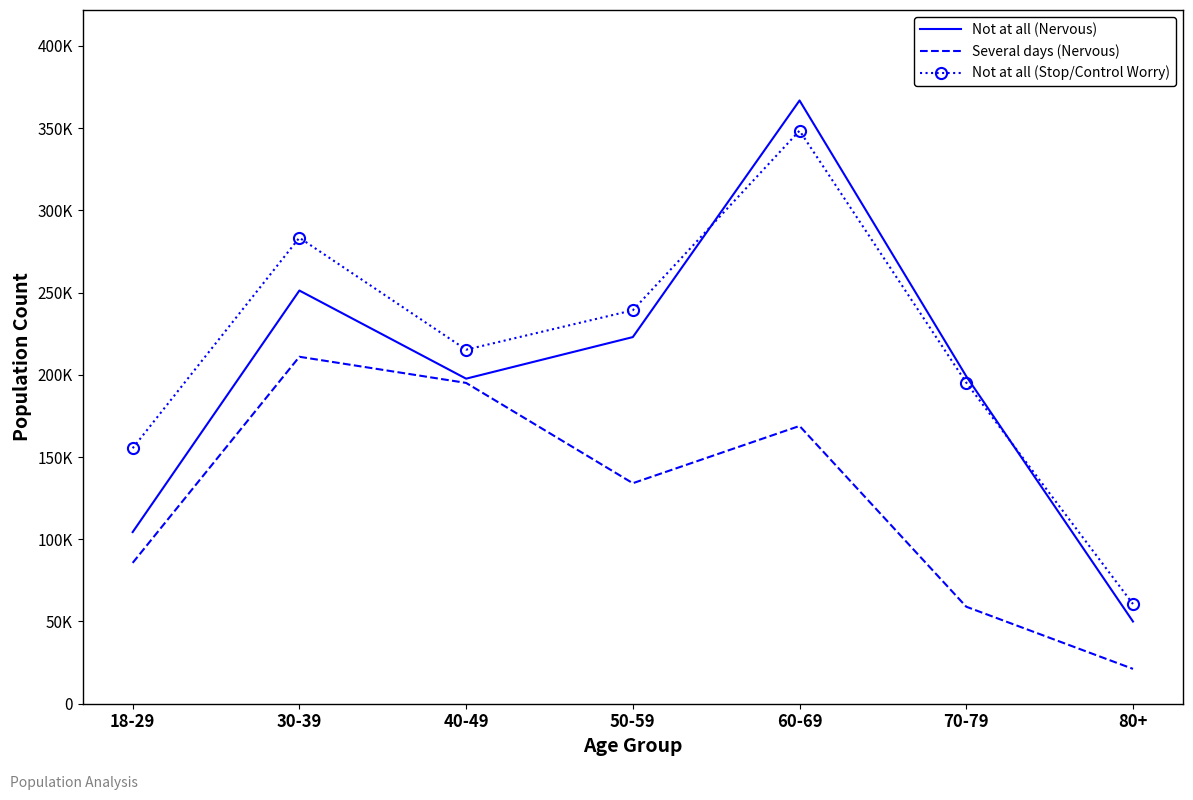

What are all the series names shown in the legend?

Not at all (Nervous), Several days (Nervous), Not at all (Stop/Control Worry)